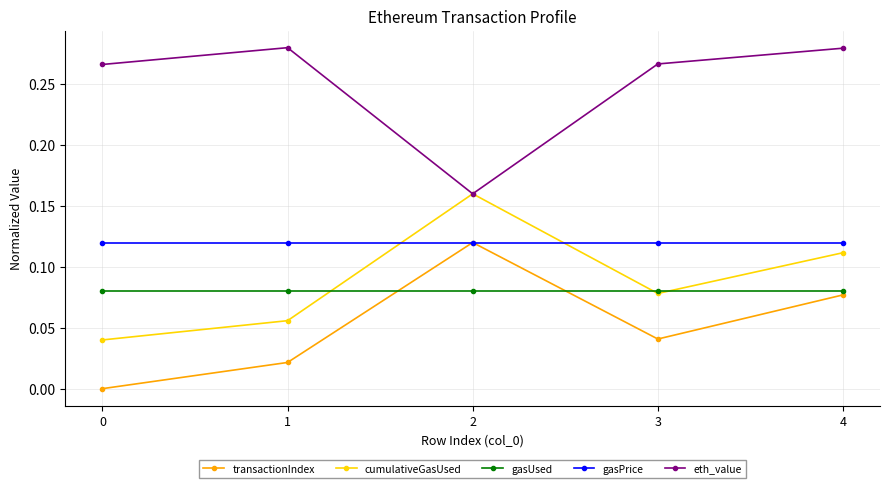

Is the value of cumulativeGasUsed at 4 greater than the value of gasPrice at 1?

No